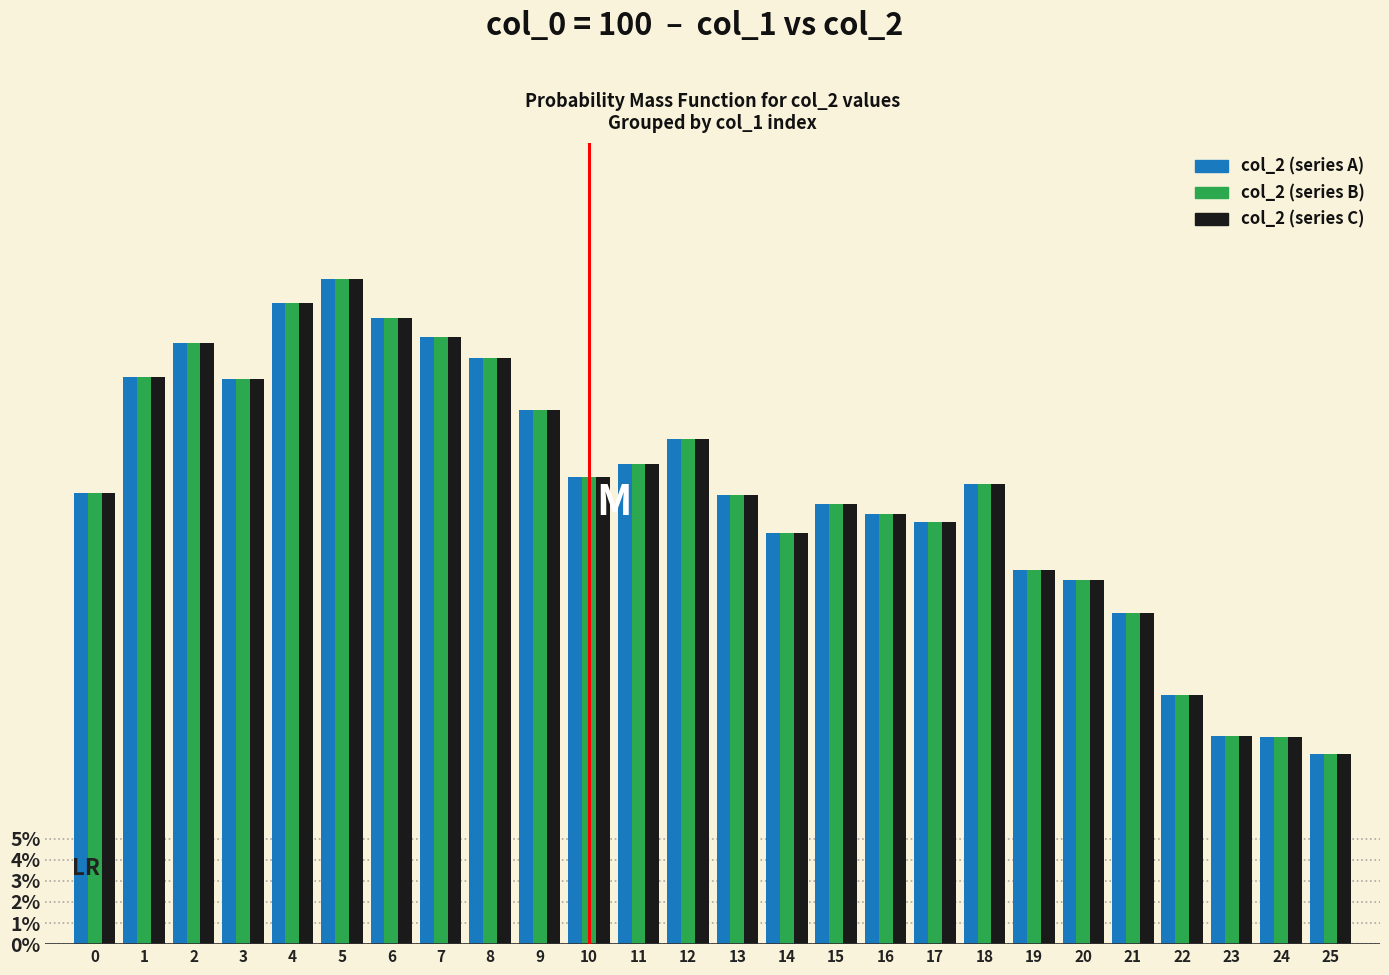

True or false: col_2 (green) has a value of 0.0 at 0.

False